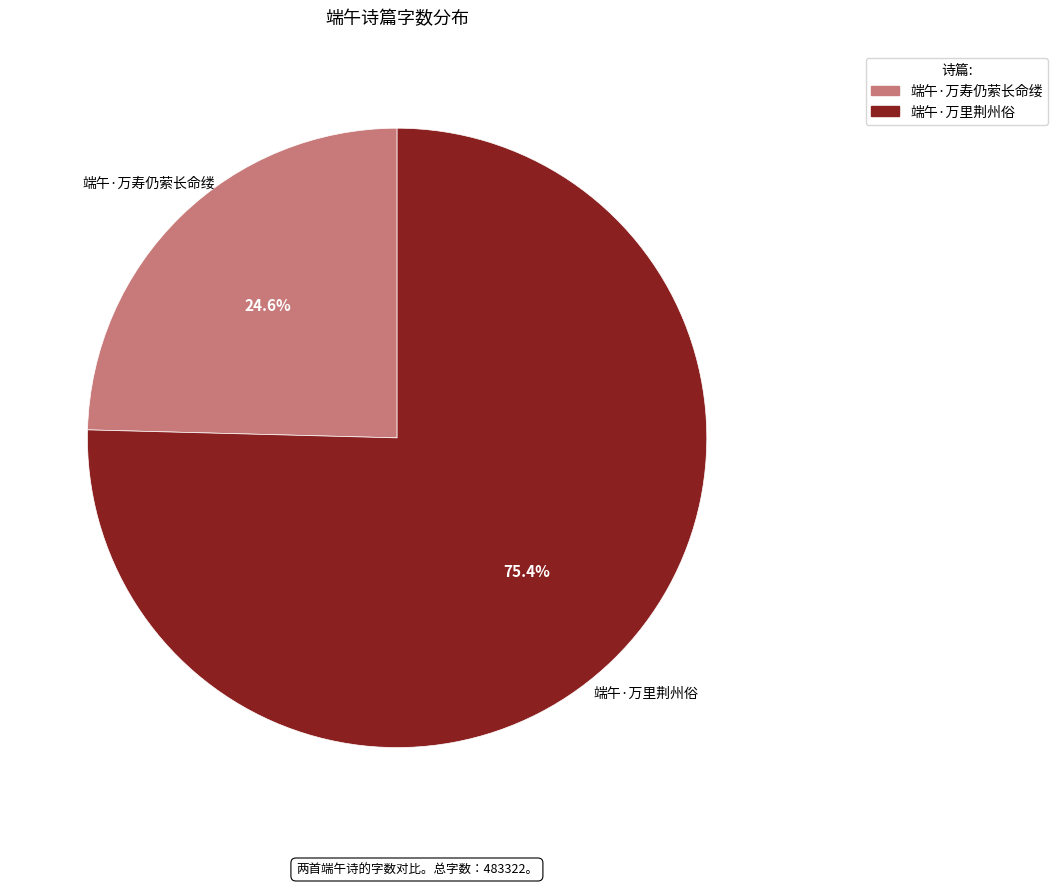

Which slice is the largest?

端午·万里荆州俗